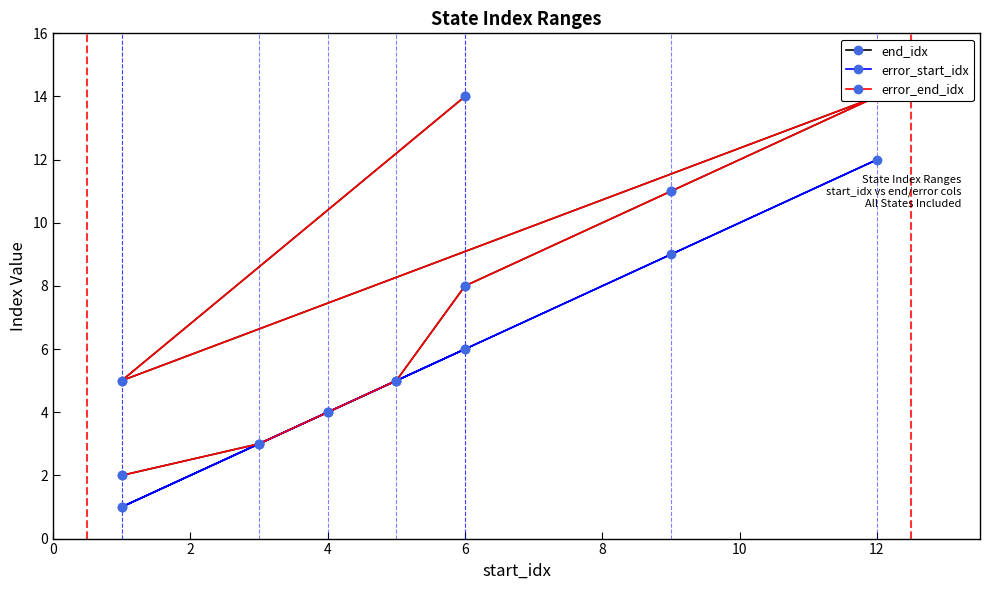

Which series has the largest range (max minus min)?

end_idx